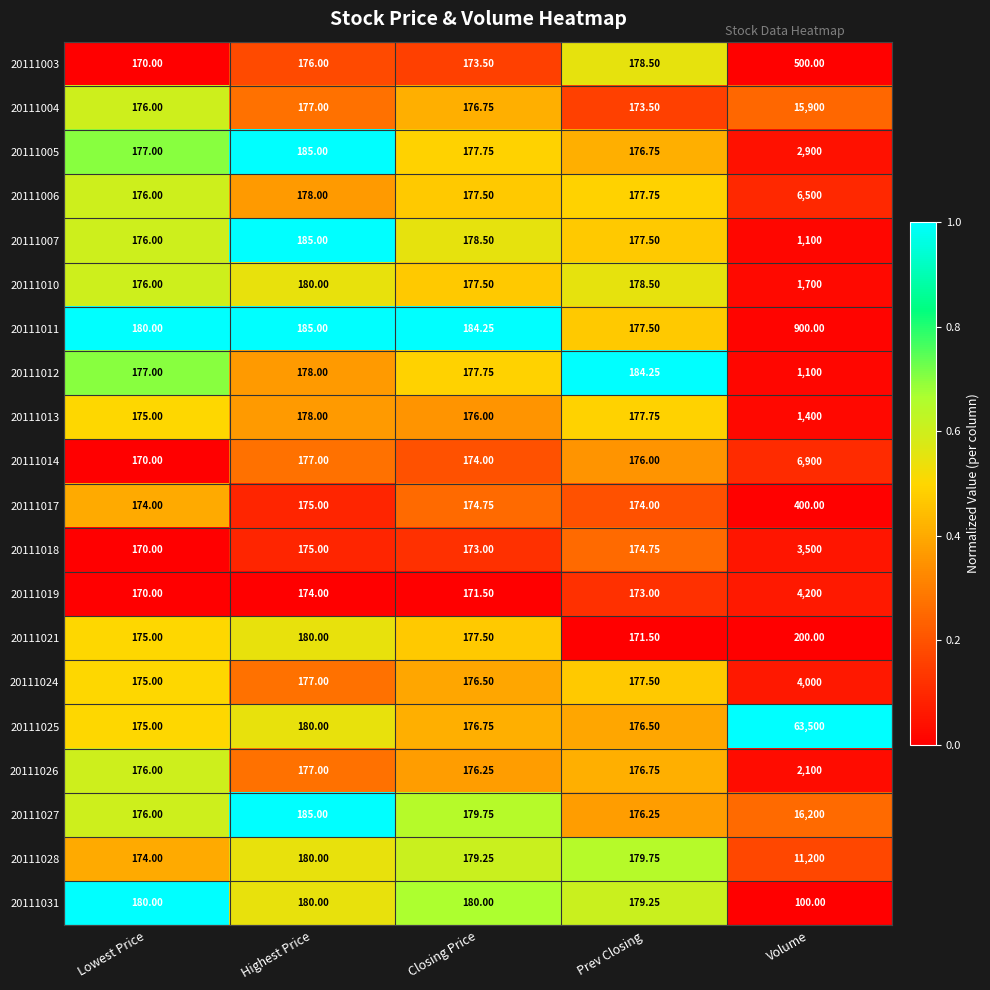

What is the difference between the highest and lowest values at Highest Price?

11.0